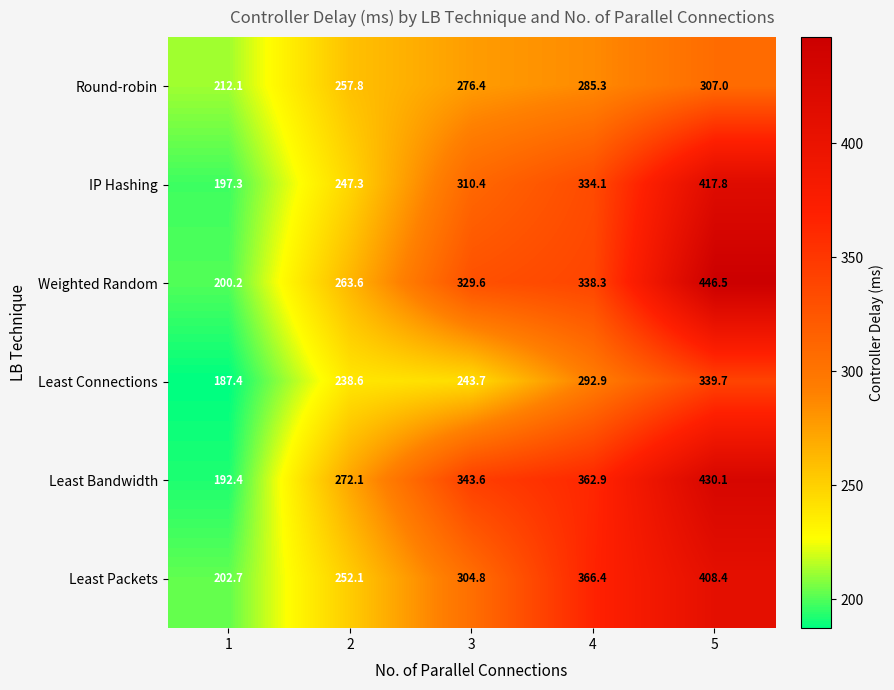

What is the sum of the IP Hashing values at 4 and 2?

581.4